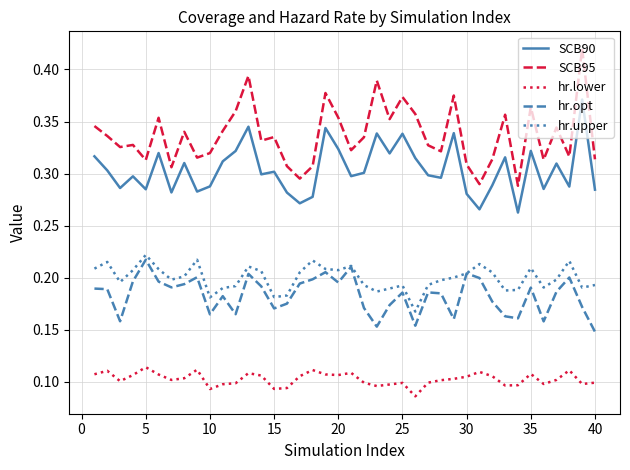

Which series has the largest range (max minus min)?

SCB95